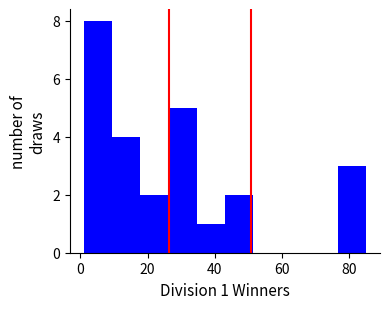

Which range on the x-axis has the tallest bar?

1.0 to 9.4